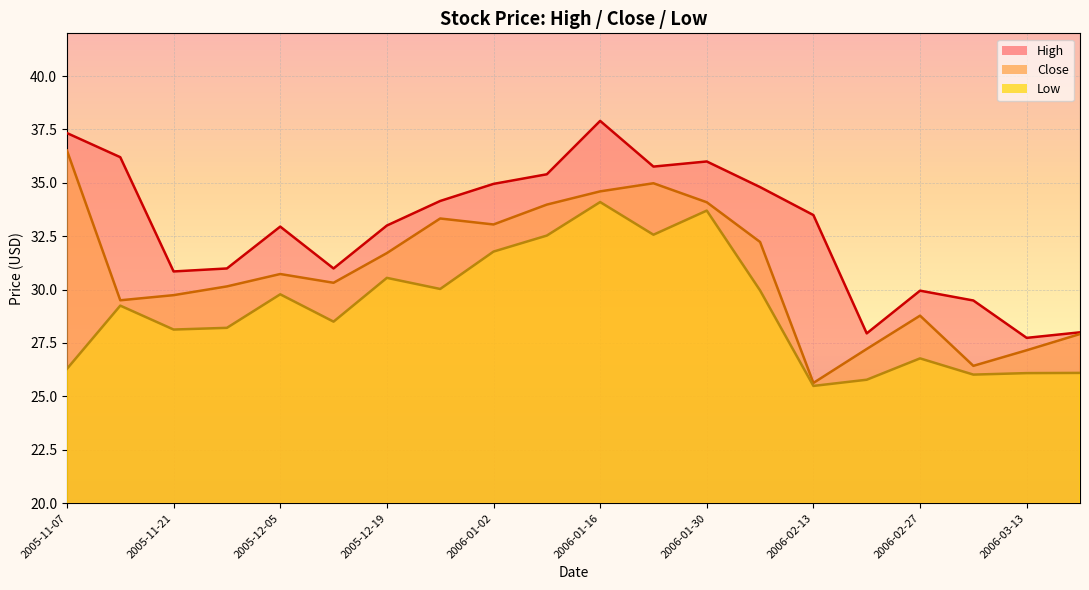

What is the difference between the second highest and second lowest values in the Low series?

7.9